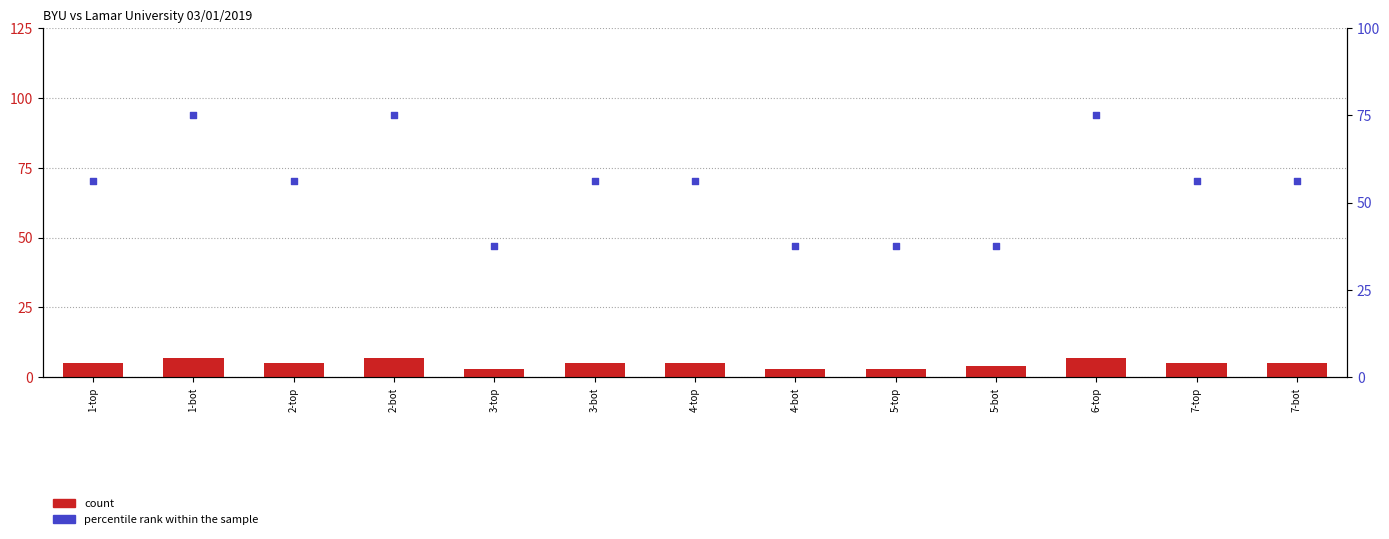

Which series has the largest Y range (max minus min)?

percentile rank within the sample